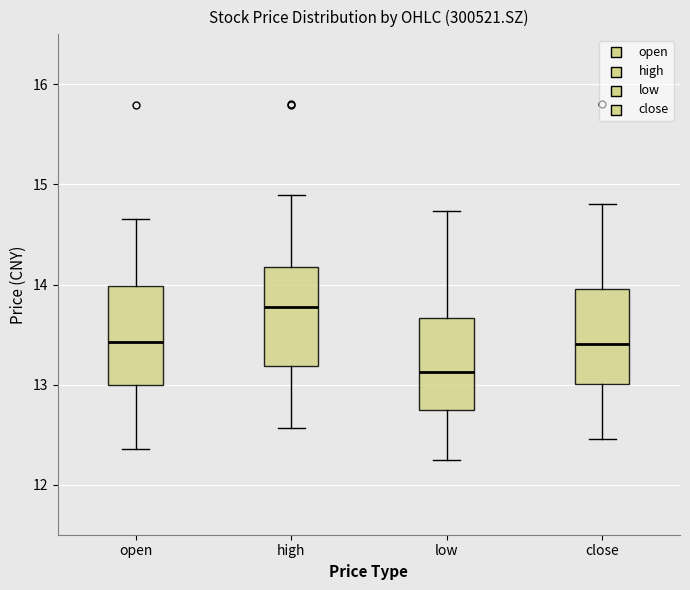

Reading left to right, read every box against the y-axis: the position of its median line, the range the box covers, and the ends of its whiskers. The values are not printed on the chart, so give them approximately, as read against the axis.

open: median 13.4, box 13.0 to 14.0, whiskers 12.4 to 14.7
high: median 13.8, box 13.2 to 14.2, whiskers 12.6 to 14.9
low: median 13.1, box 12.8 to 13.7, whiskers 12.3 to 14.7
close: median 13.4, box 13.0 to 14.0, whiskers 12.5 to 14.8